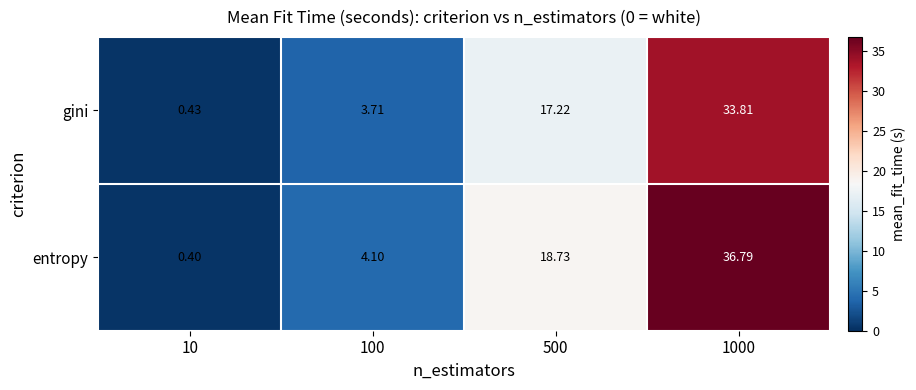

What is the maximum value shown in the chart?

36.8